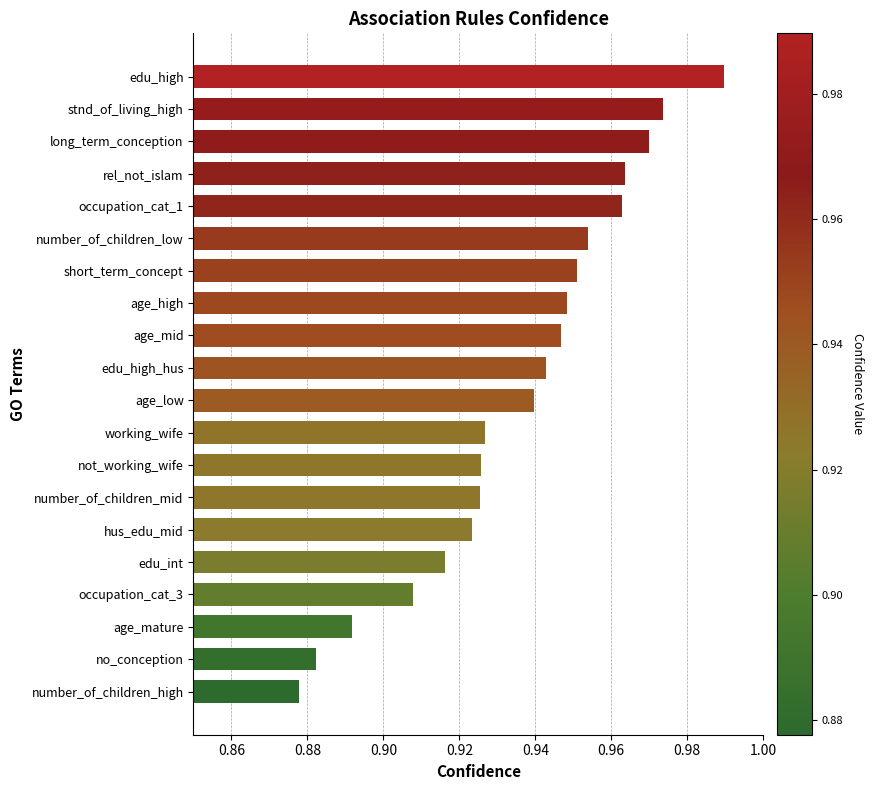

The chart shows a value of 0.5 at no_conception. True or false?

False